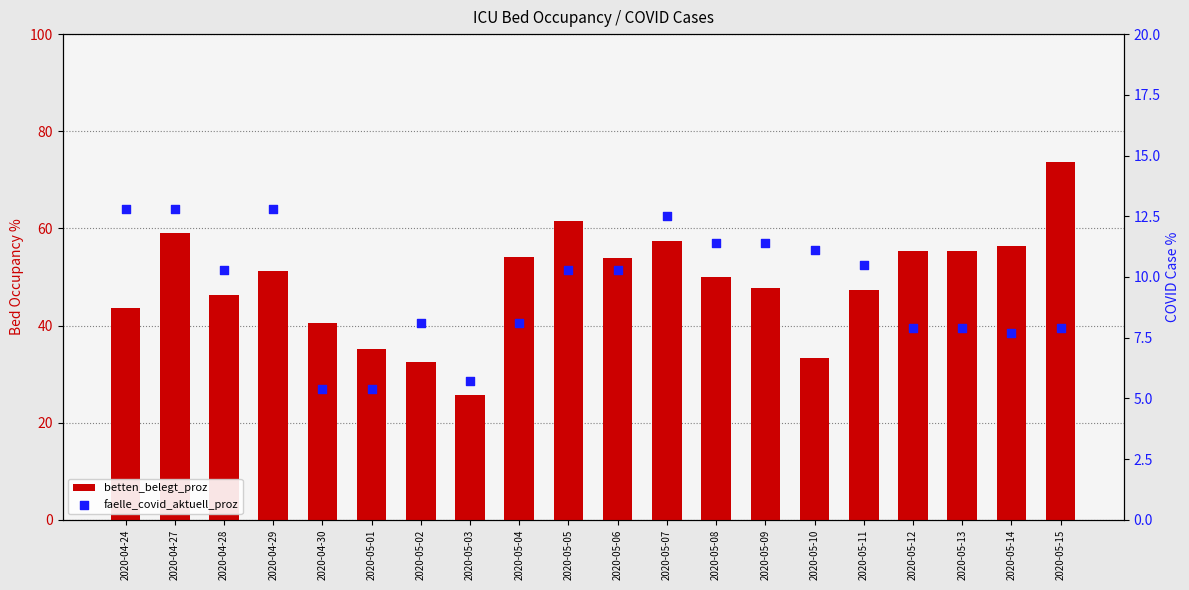

Which series contains the highest Y value?

betten_belegt_proz